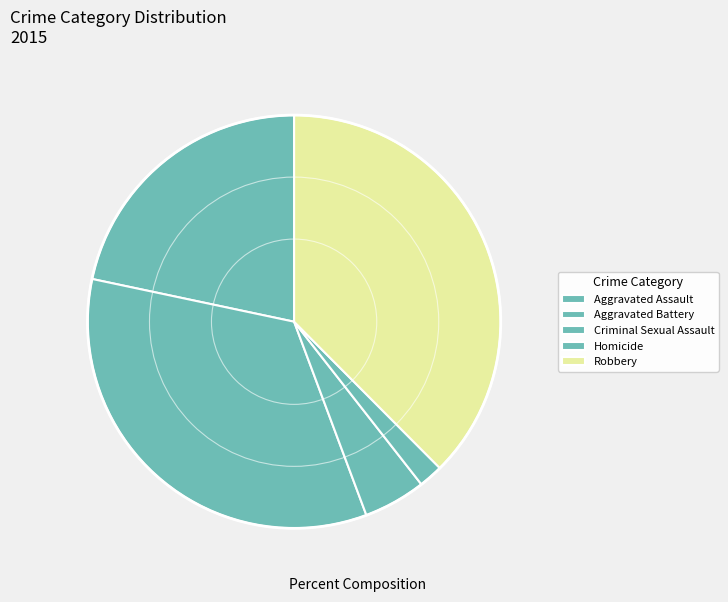

Which category has the biggest portion of the pie?

Robbery